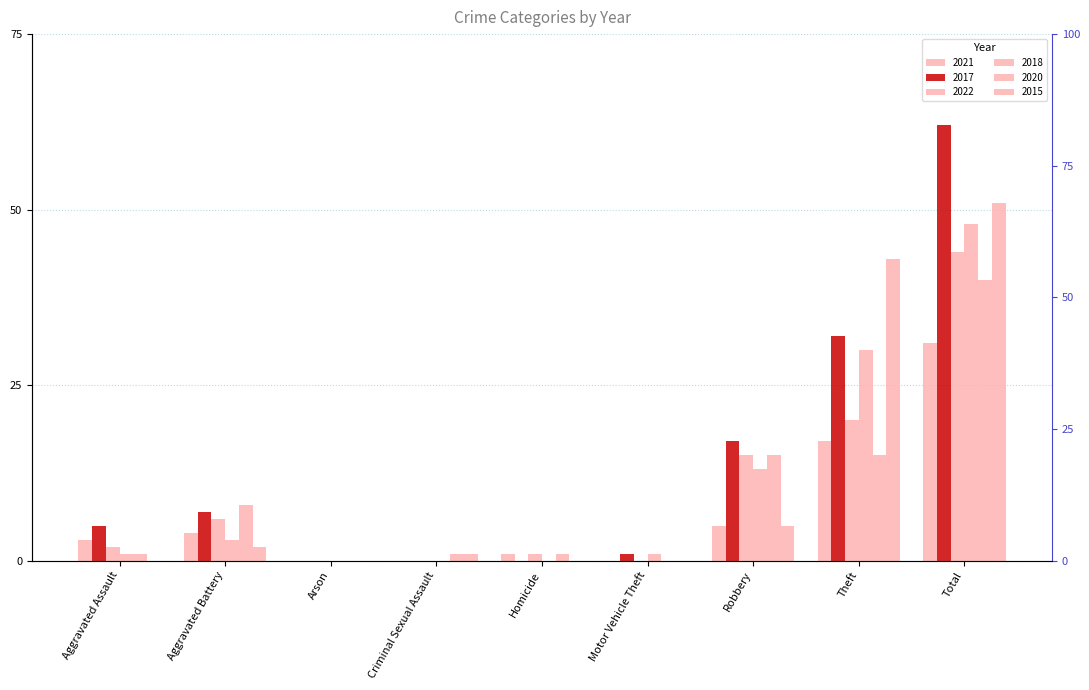

What is the label of the 2nd bar from the right?

Theft